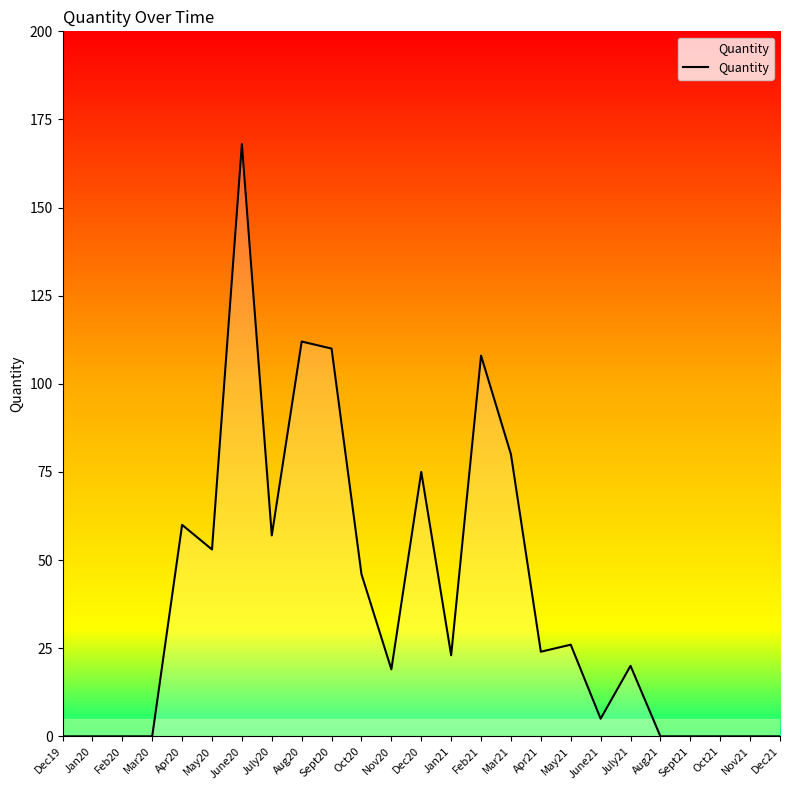

What is the change in value from Oct20 to Dec21?

-46